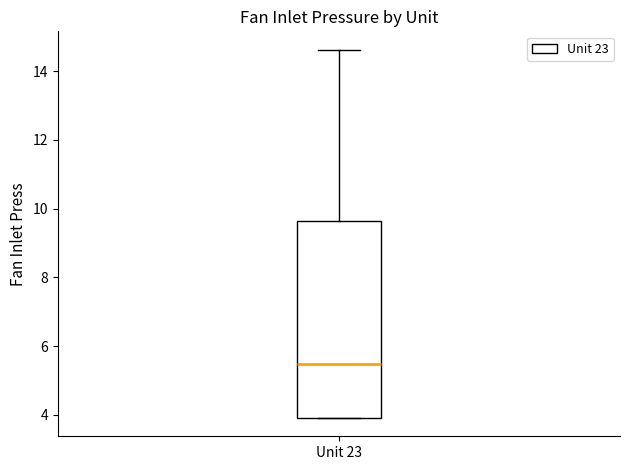

Transcribe this box plot: give where the median line is, the range the box spans, and where the two whiskers end, as read against the y-axis. The values are not printed on the chart, so give them approximately, as read against the axis.

median 5.4, box 4.0 to 9.6, whiskers 4.0 to 14.6